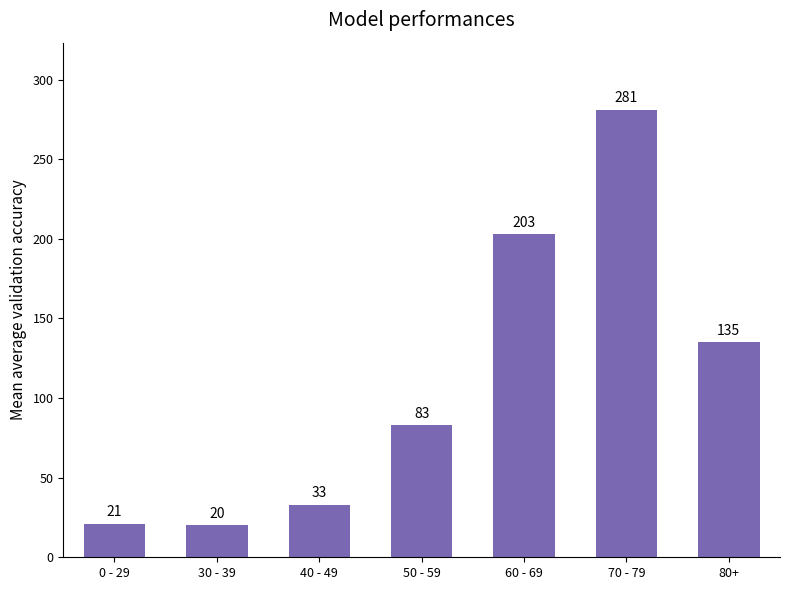

Which category has the highest value across all series?

70 - 79